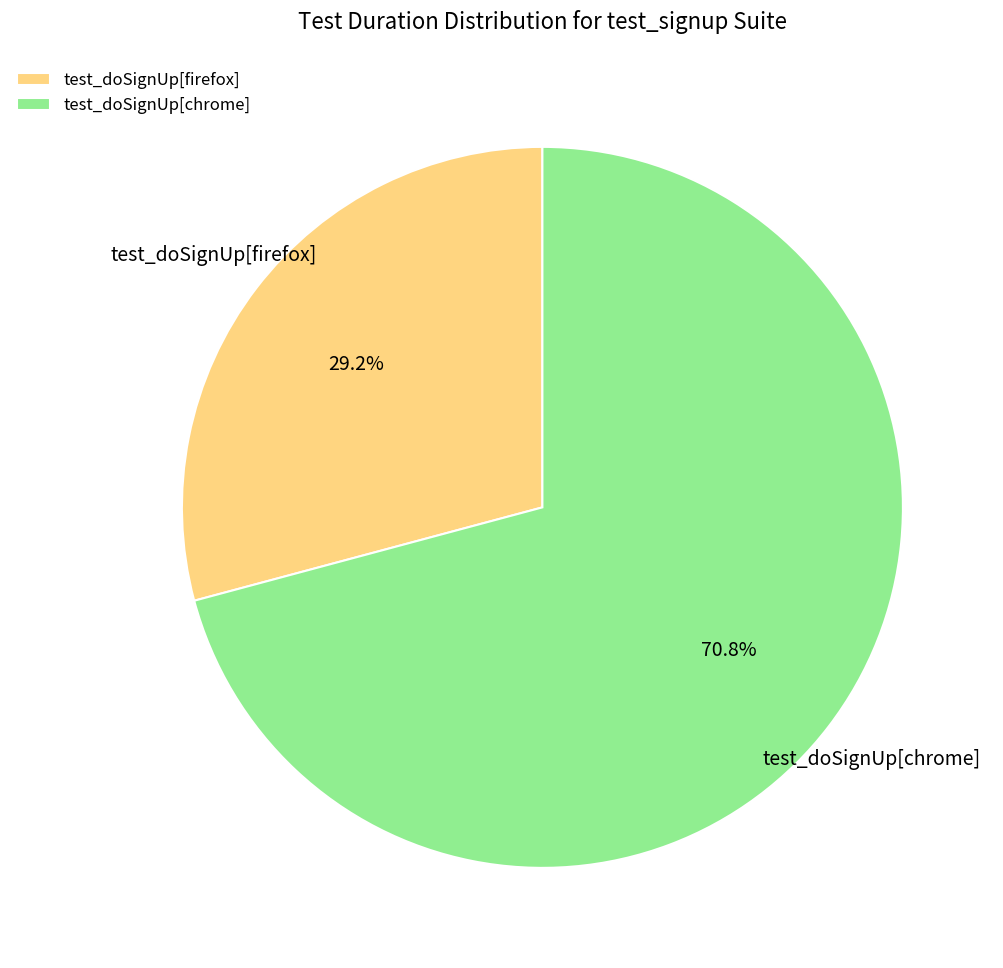

Count the number of slices in the pie.

2